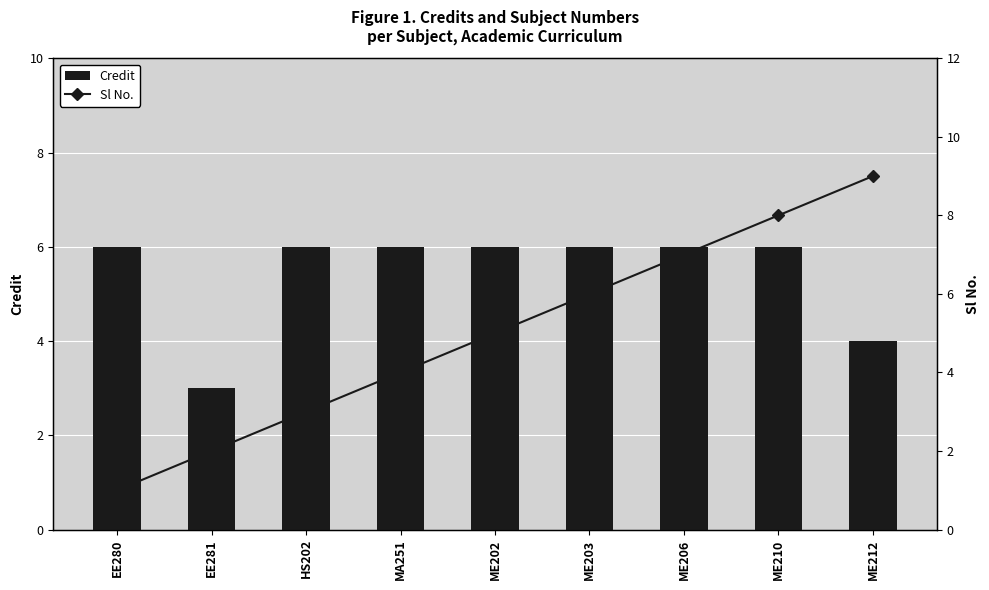

What is the value of the Sl No. bar at the 4th from the left?

4